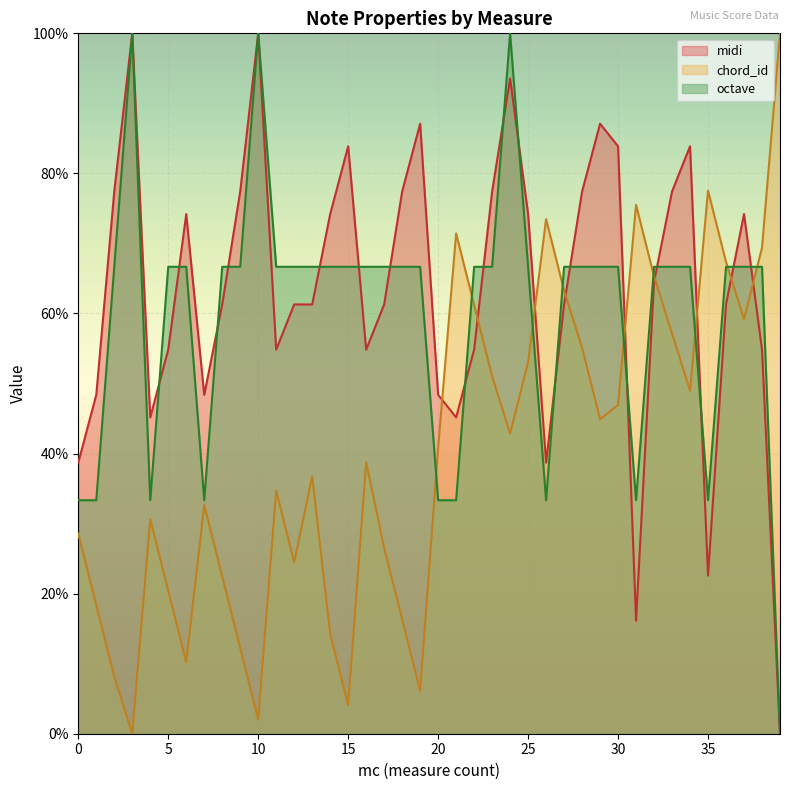

How many interior local valleys does the midi series have?

8